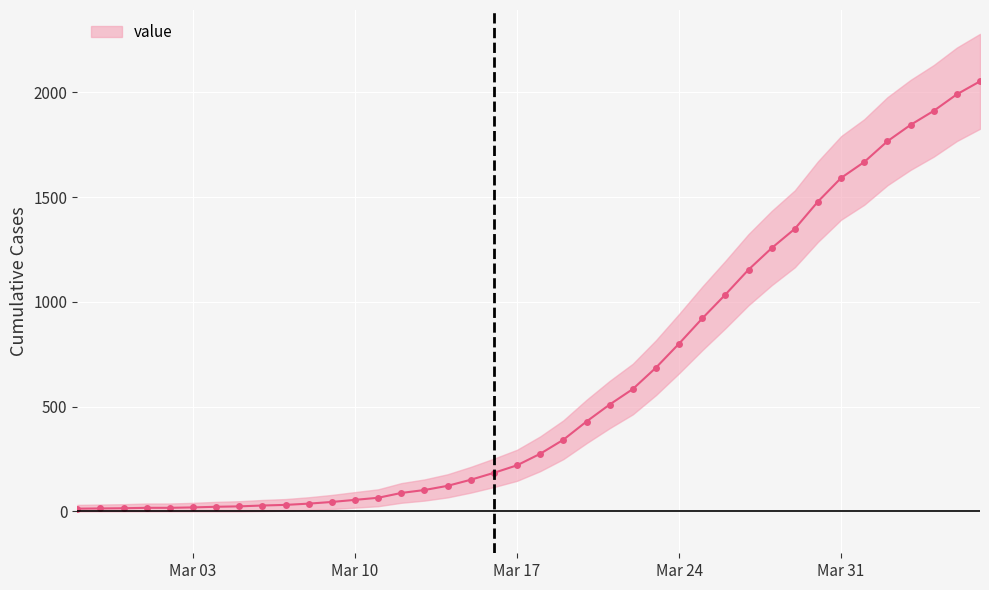

What is the difference between the values at 2020-03-28 and 2020-03-09?

1212